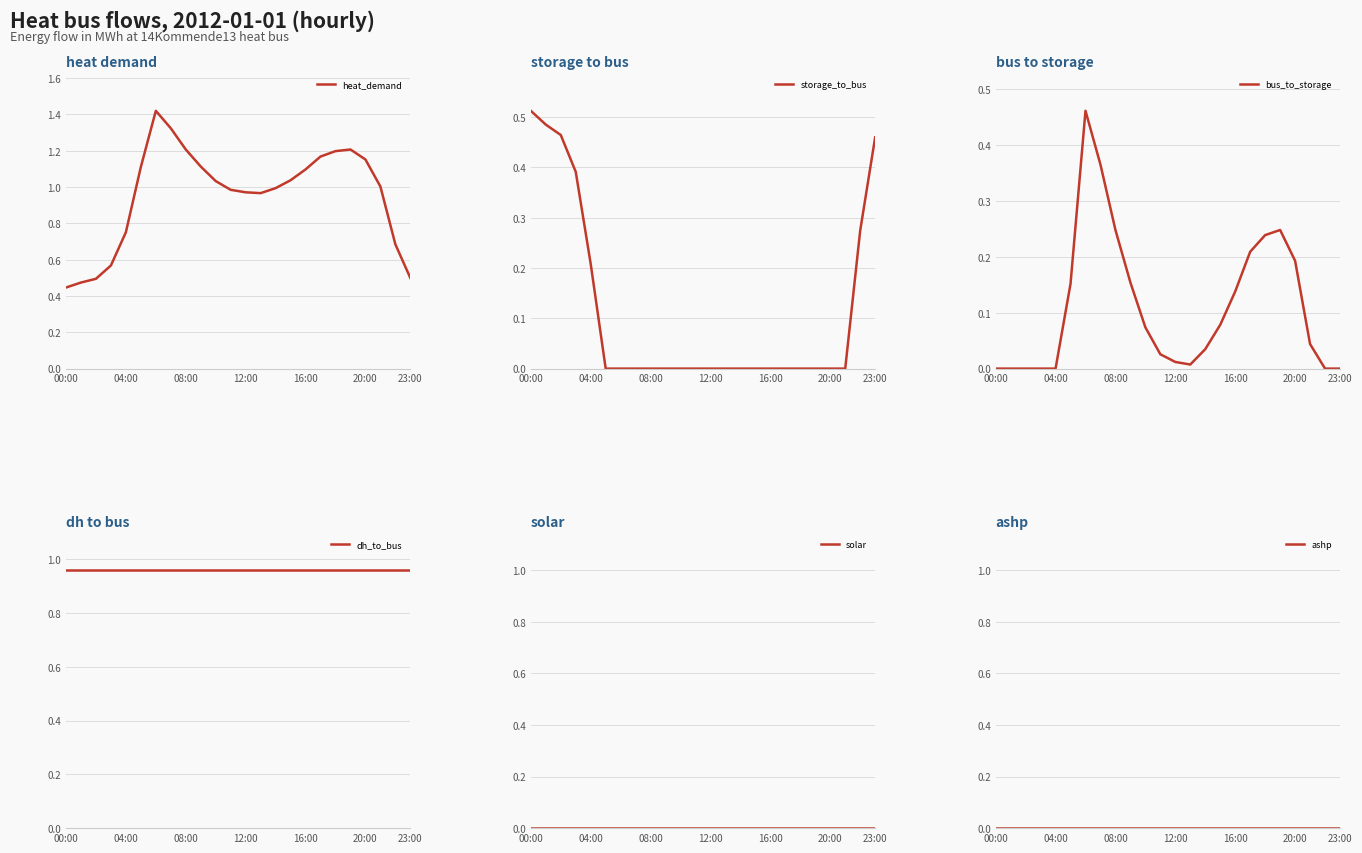

Count the number of data series in this chart.

6